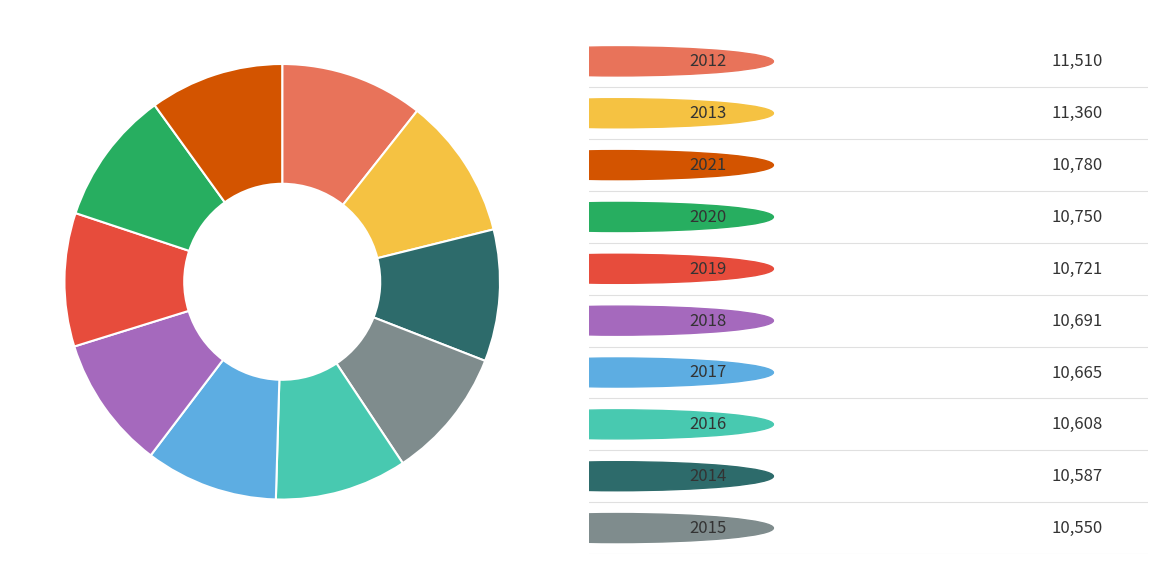

Is there any slice that represents more than half of the pie?

No